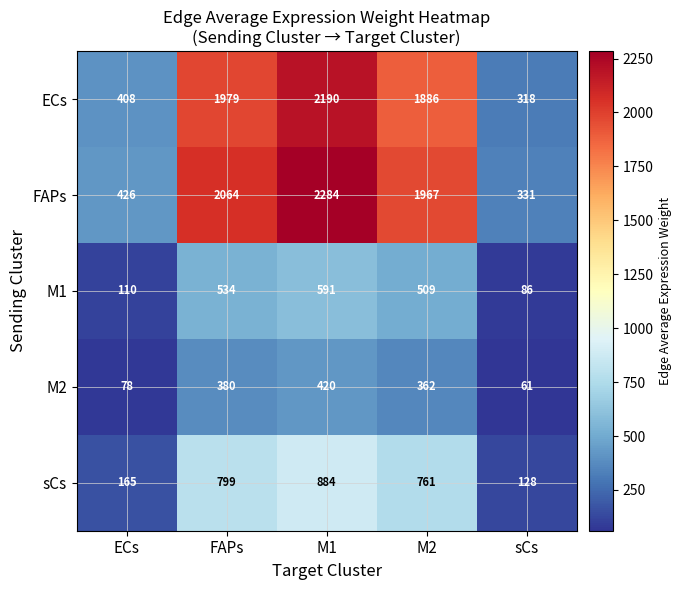

Where does the M2 series first go above 362?

FAPs